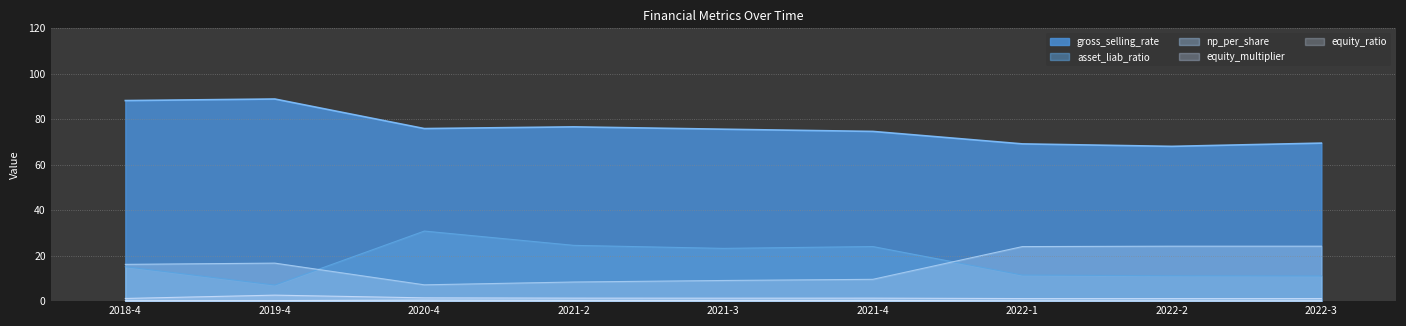

What is the difference between the second highest and minimum values in the asset_liab_ratio series?

17.4